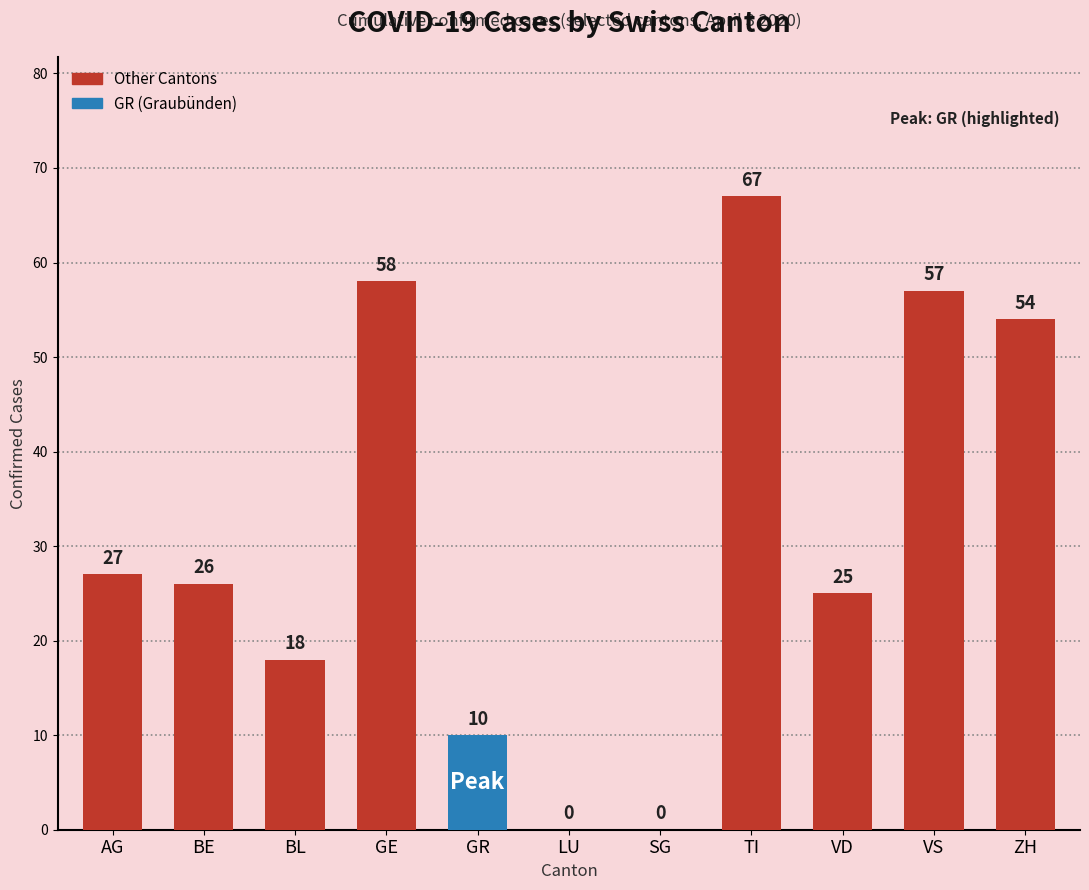

What is the sum of all values?

342